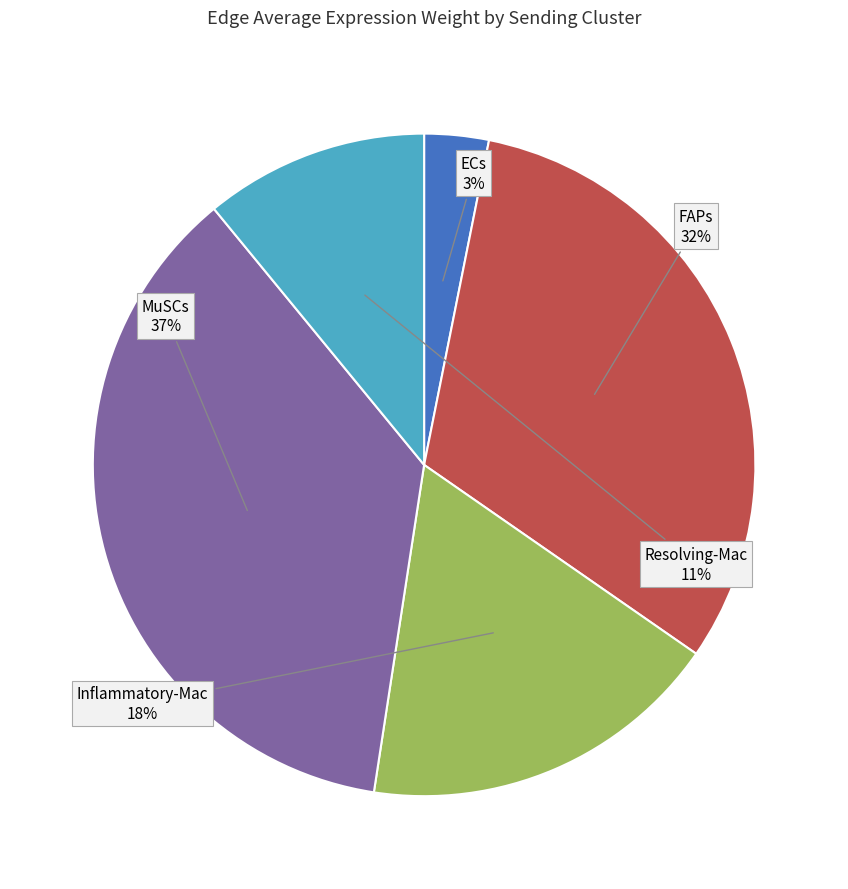

How many slices are in this pie chart?

5